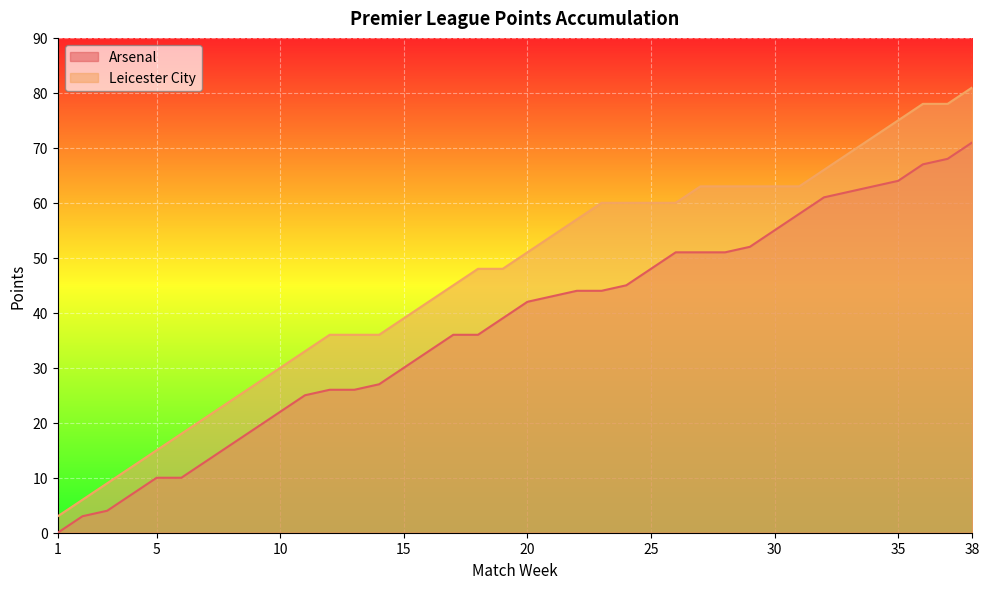

True or false: Leicester City and Arsenal cross at least once.

False